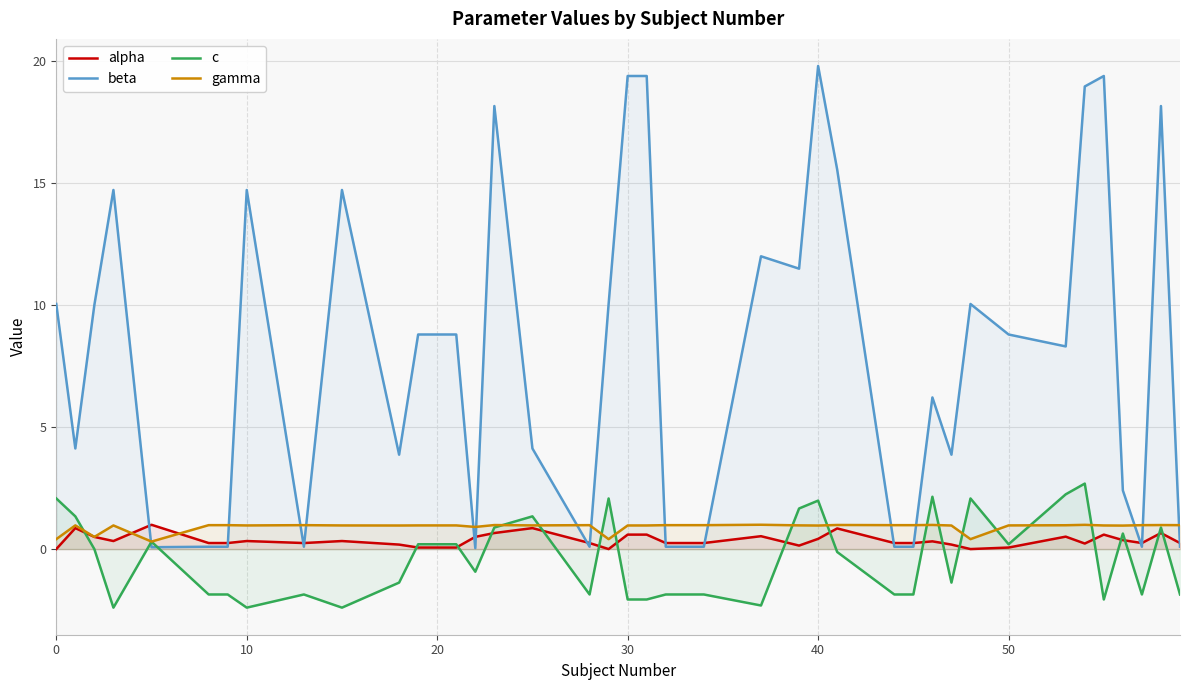

How many intersections are there between beta and c?

2